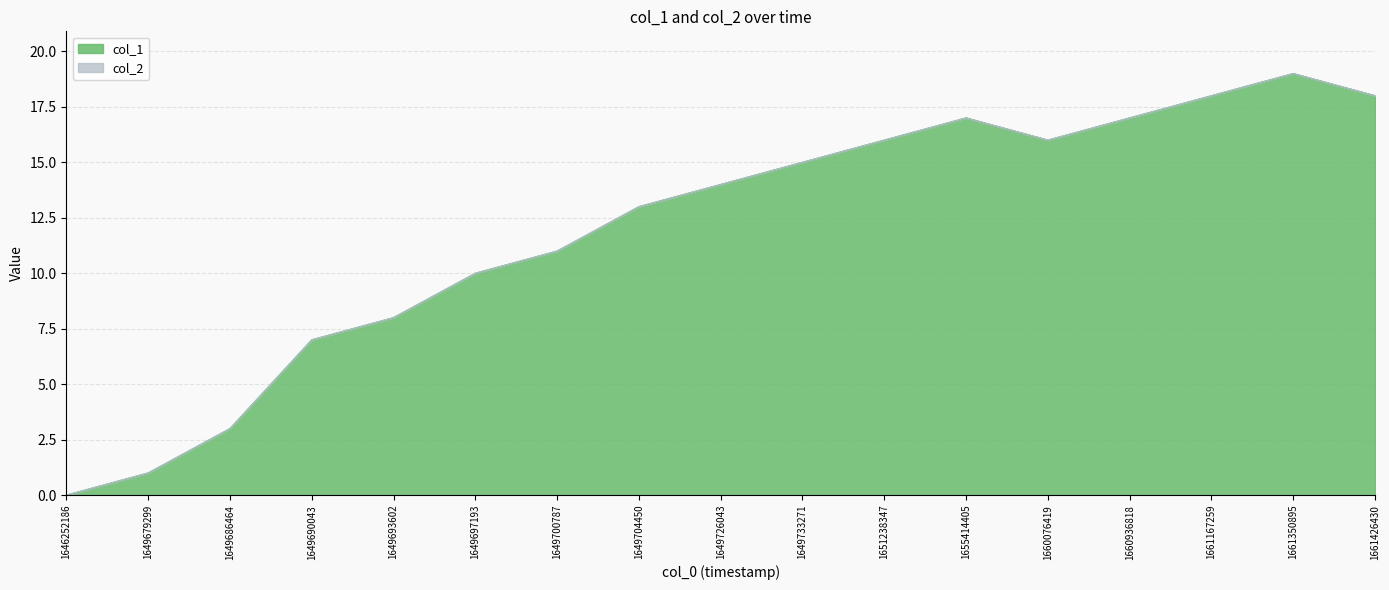

Rank the categories by value from highest to lowest.

1661350895, 1661167259, 1661426430, 1655414405, 1660936818, 1651238347, 1660076419, 1649733271, 1649726043, 1649704450, 1649700787, 1649697193, 1649693602, 1649690043, 1649686464, 1649679299, 1646252186